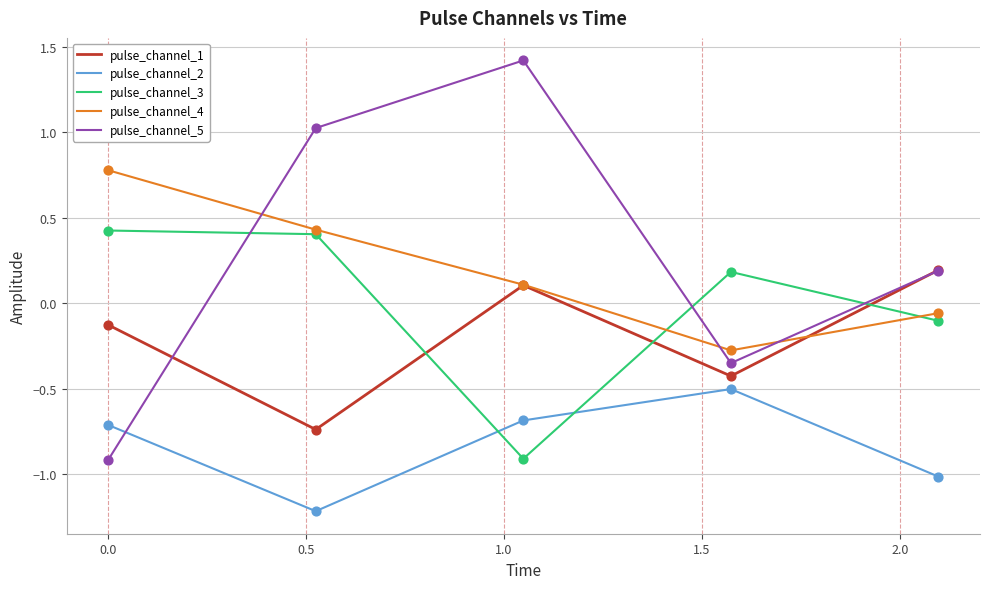

Which series has the largest range (max minus min)?

pulse_channel_5